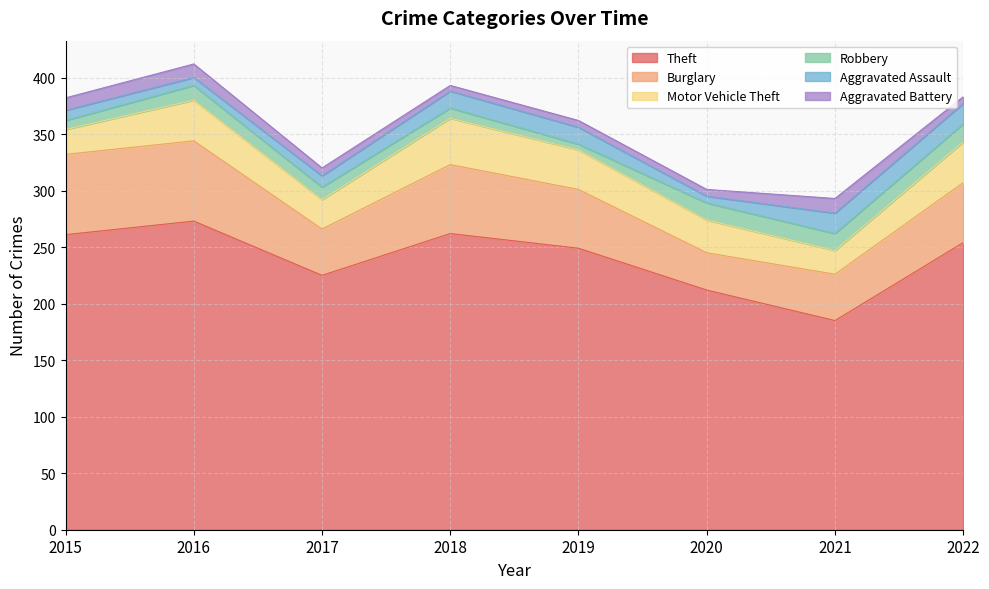

True or false: Theft and Aggravated Assault intersect in this chart.

False